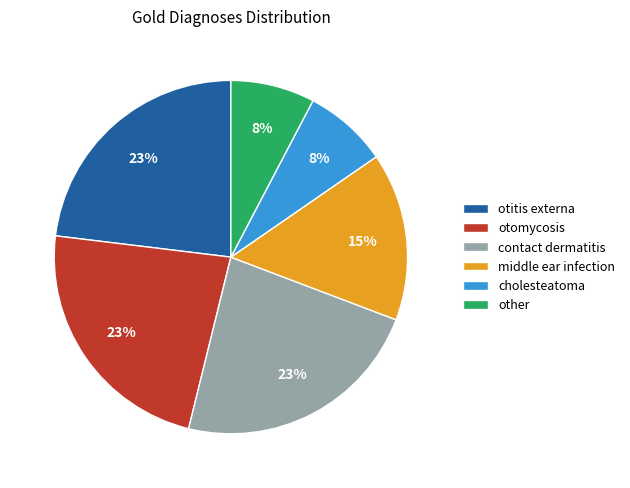

To the nearest percent, what portion does otomycosis represent?

23%